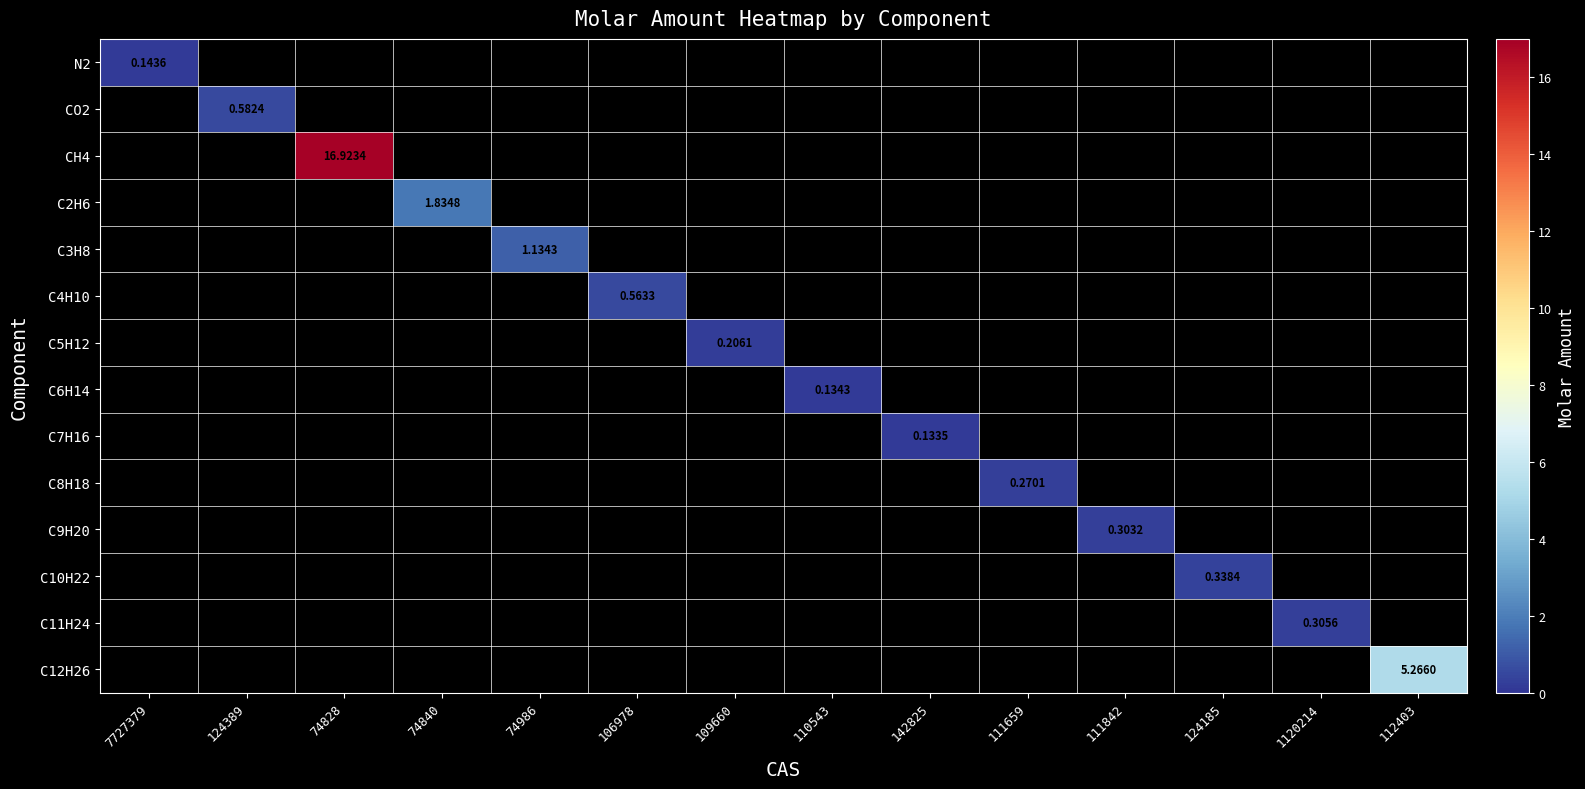

List the series in order of their peak value, lowest first.

N2, CO2, CH4, C2H6, C3H8, C4H10, C5H12, C6H14, C7H16, C8H18, C9H20, C10H22, C11H24, C12H26